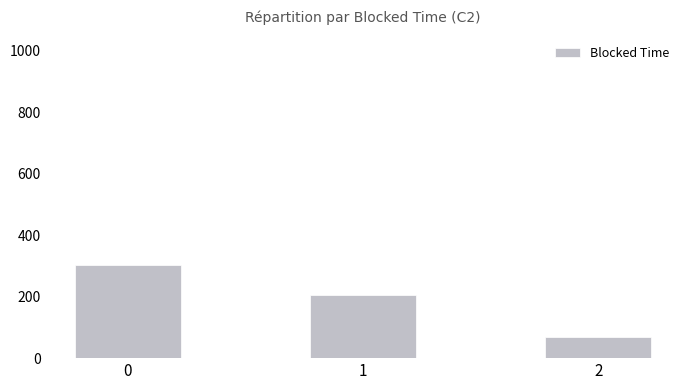

What is the difference between the second highest and minimum values?

136.0